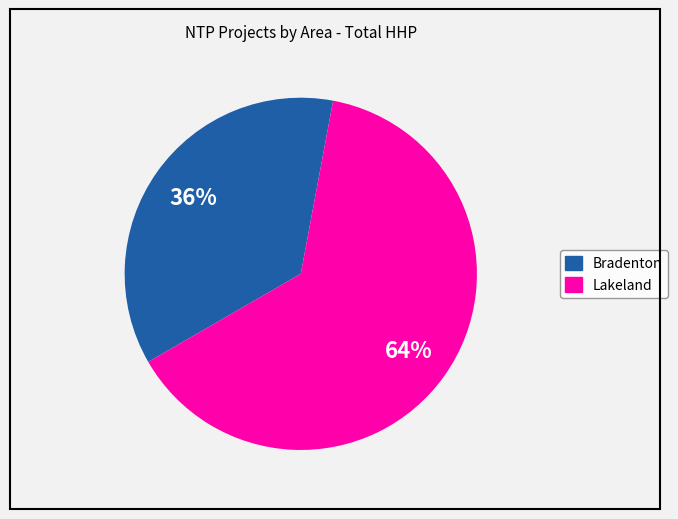

Count the number of slices in the pie.

2